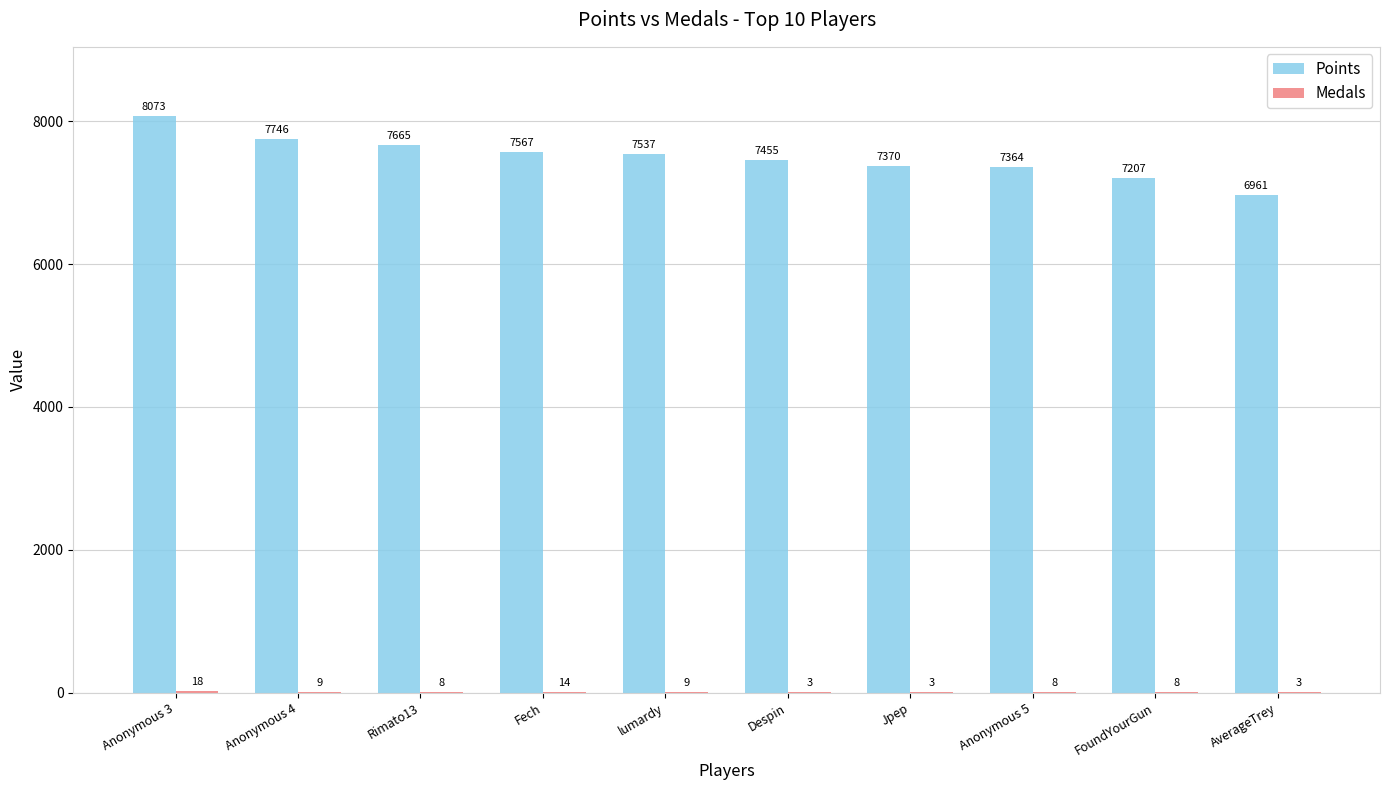

Where does the Points series first go above 7537?

Anonymous 3